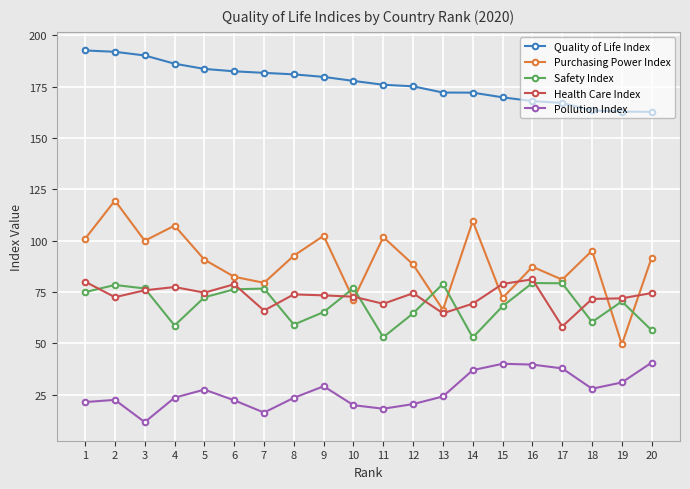

True or false: Quality of Life Index and Health Care Index cross at least once.

False